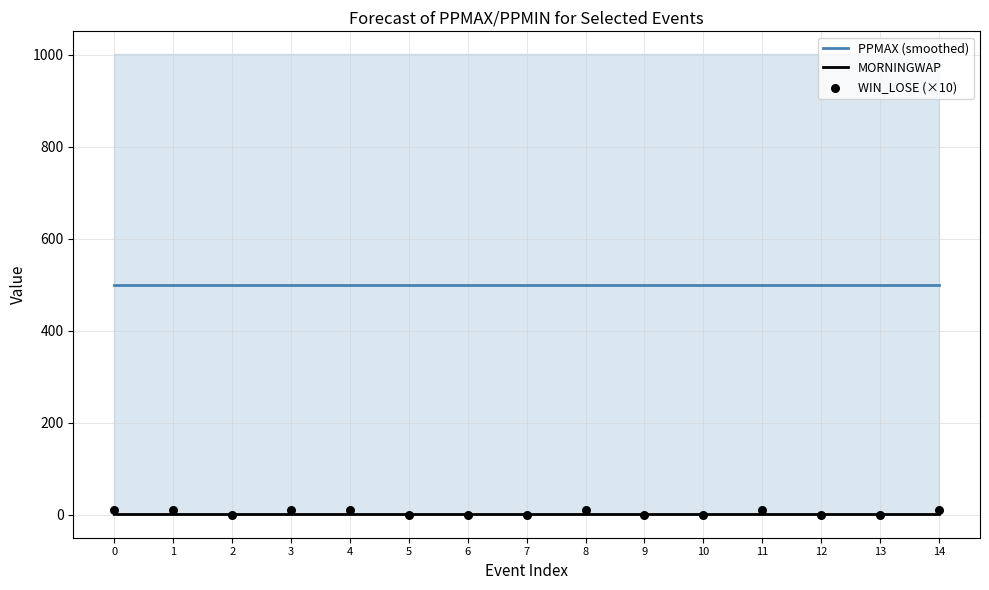

At how many categories does at least one series exceed 172?

15